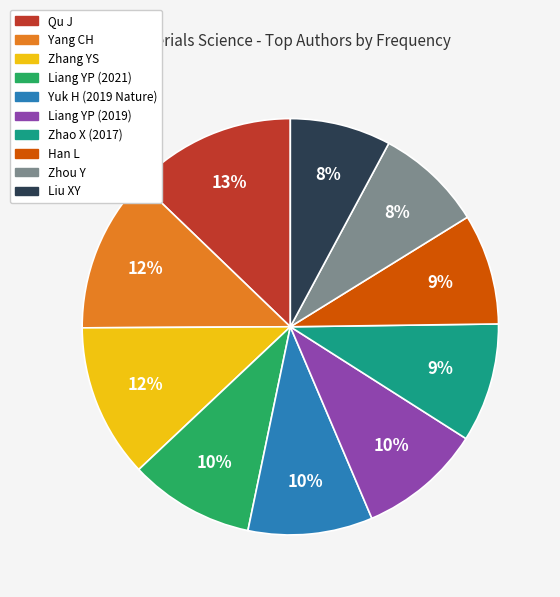

Does Yang CH represent more than half of the total?

No